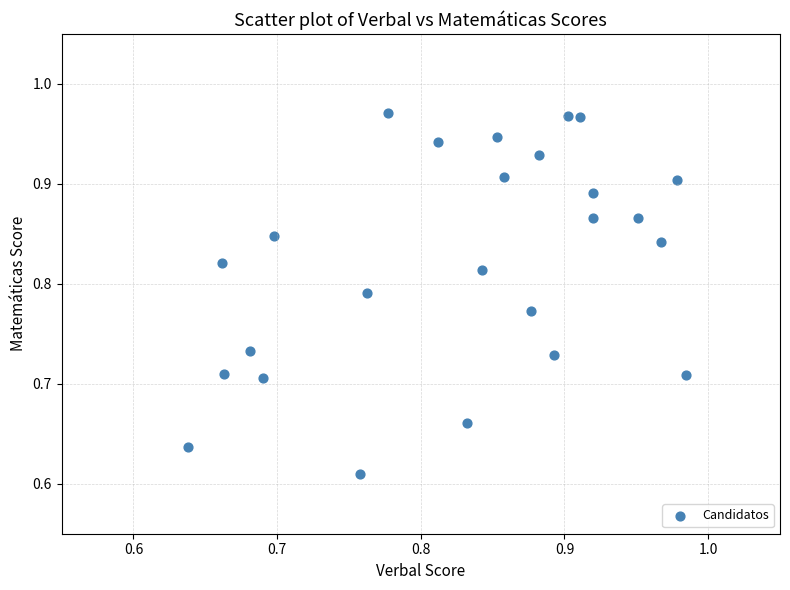

What is the range of X values (max minus min)?

0.3